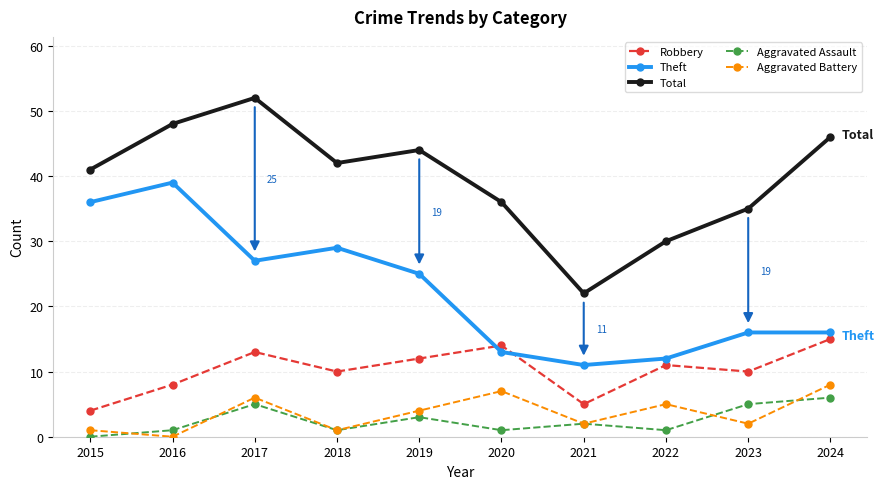

True or false: Total has a value of 61 at 2023.

False